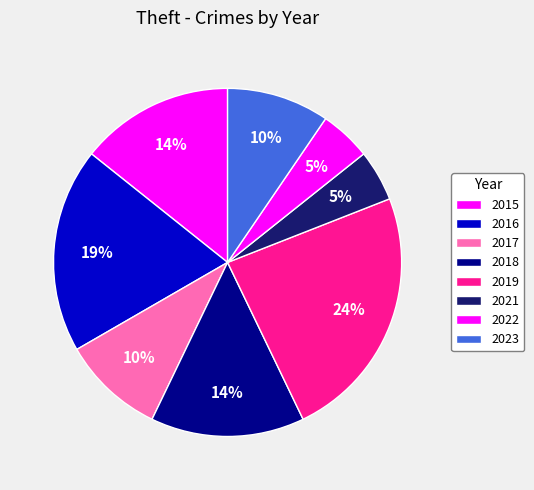

Rank the categories by value from highest to lowest.

2019, 2016, 2015, 2018, 2017, 2023, 2021, 2022